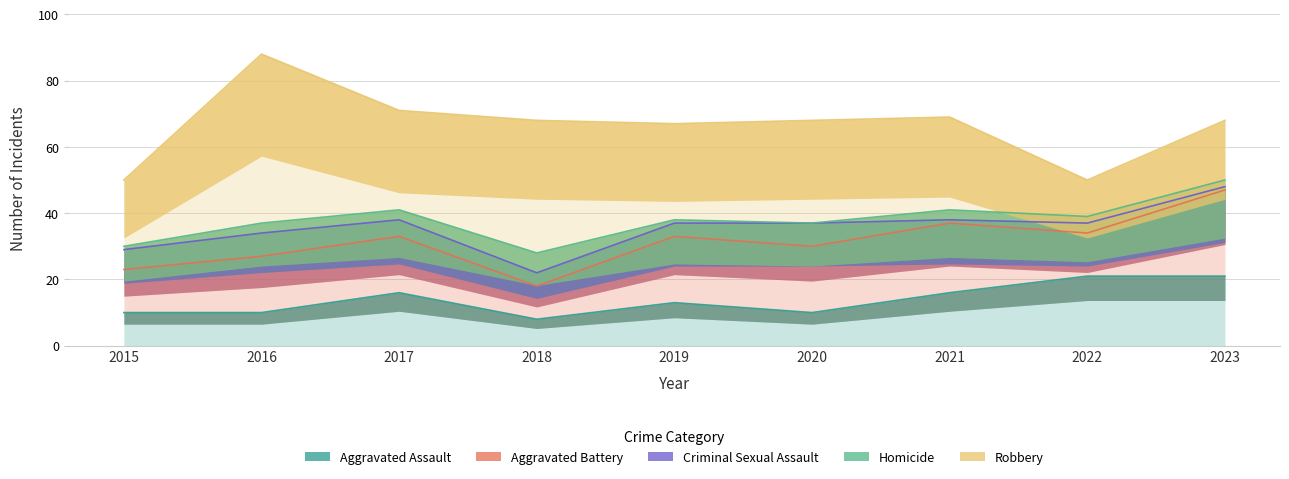

At which category does the chart reach its peak across all series?

2016